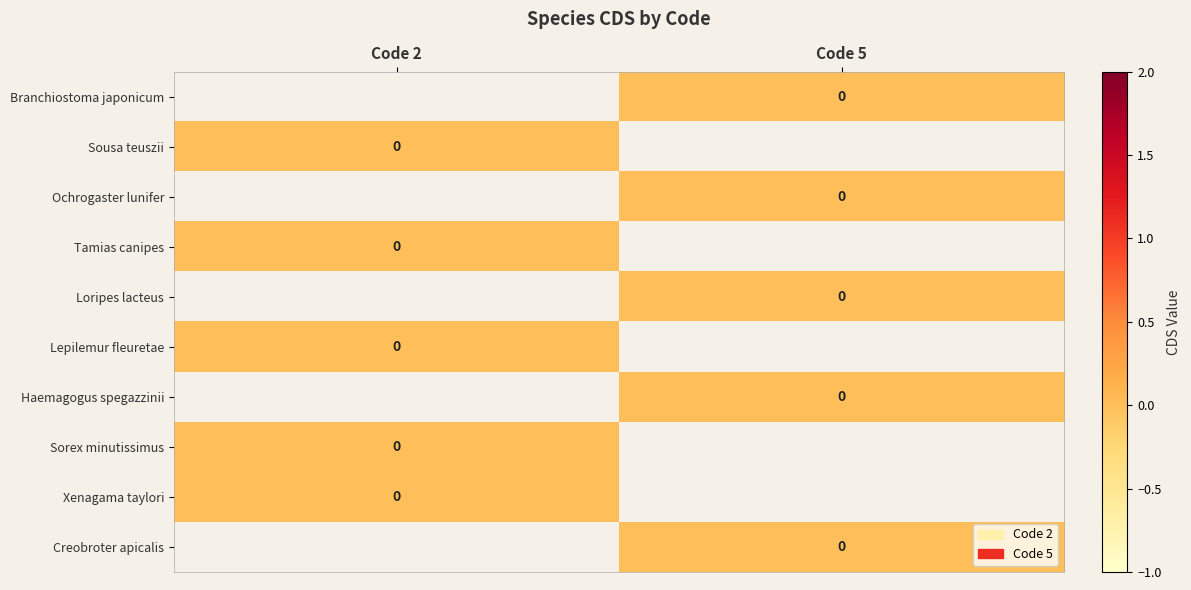

At which category does the chart reach its minimum across all series?

Code 5